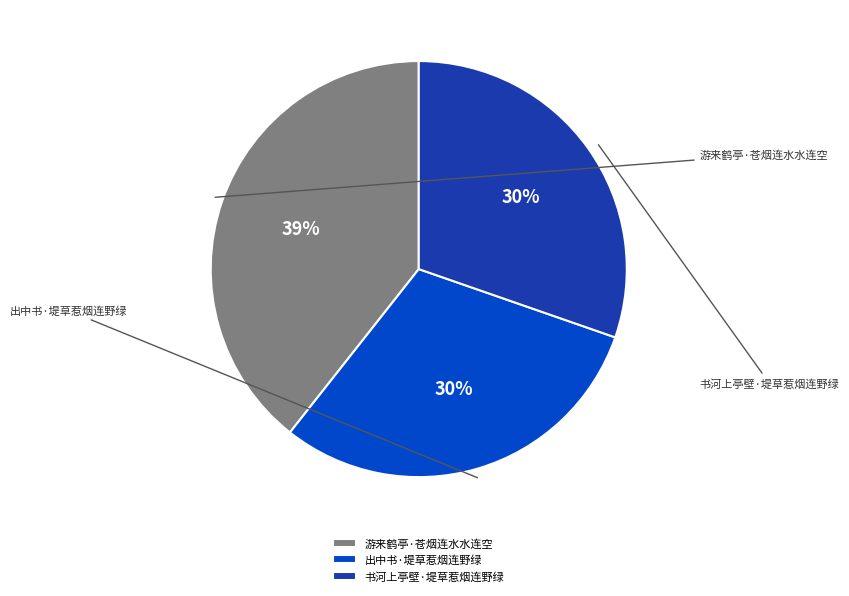

To the nearest percent, what is the difference between the 书河上亭壁·堤草惹烟连野绿 and 游来鹤亭·苍烟连水水连空 slice percentages?

9%